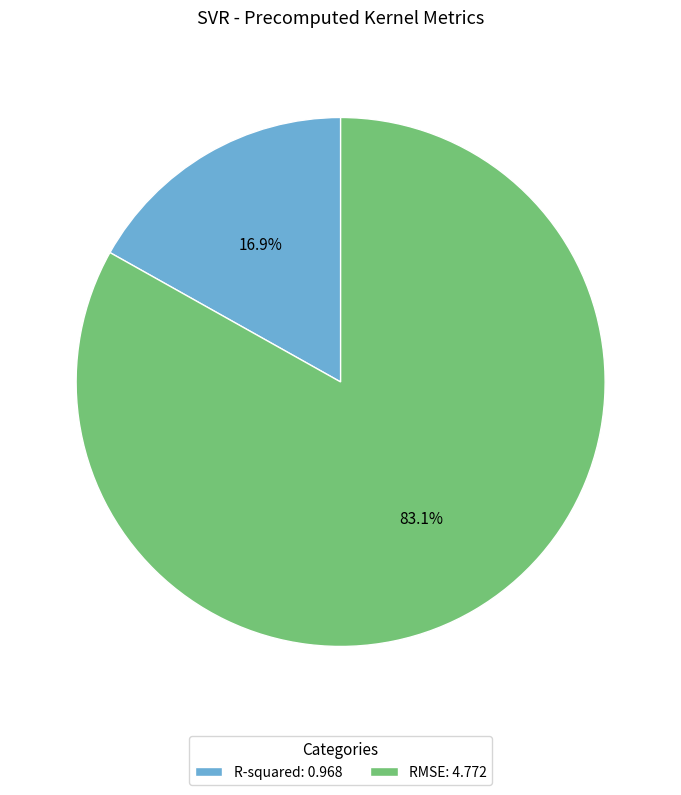

Is there any slice that represents more than half of the pie?

Yes